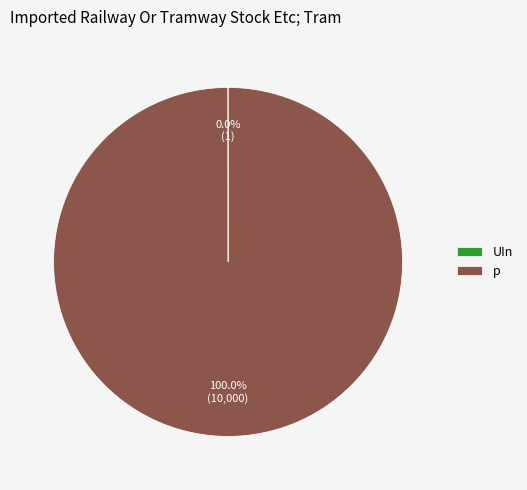

To the nearest percent, what is the difference between the largest and smallest slice percentages?

100%